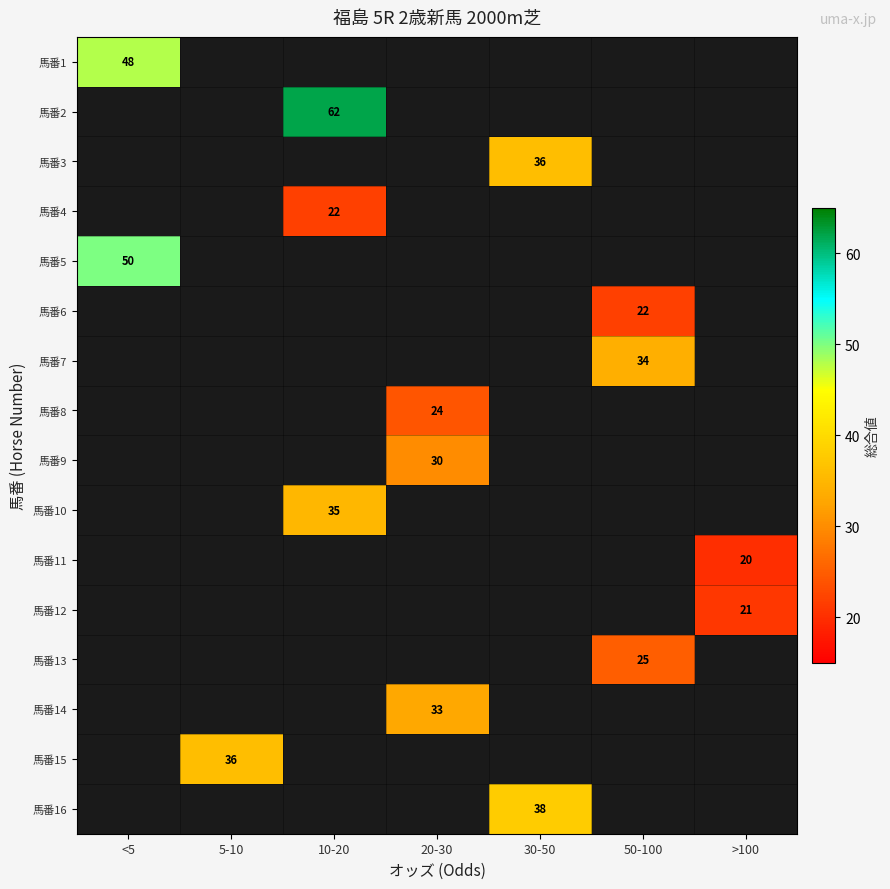

Which label corresponds to the largest value in the chart?

10-20